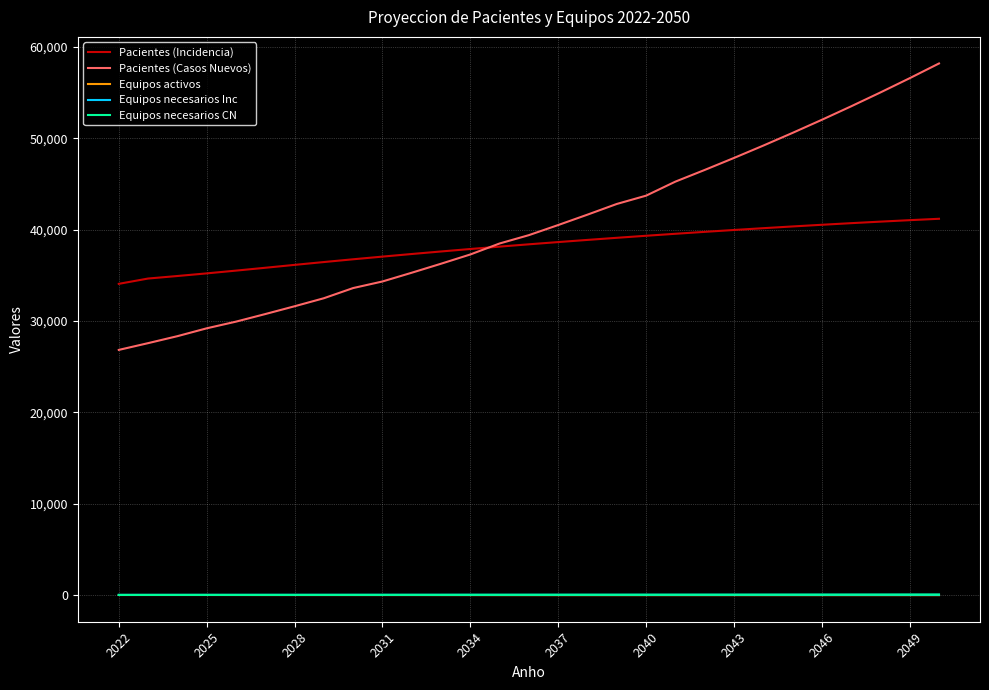

Which series has the largest total across all categories?

Pacientes (Casos Nuevos)